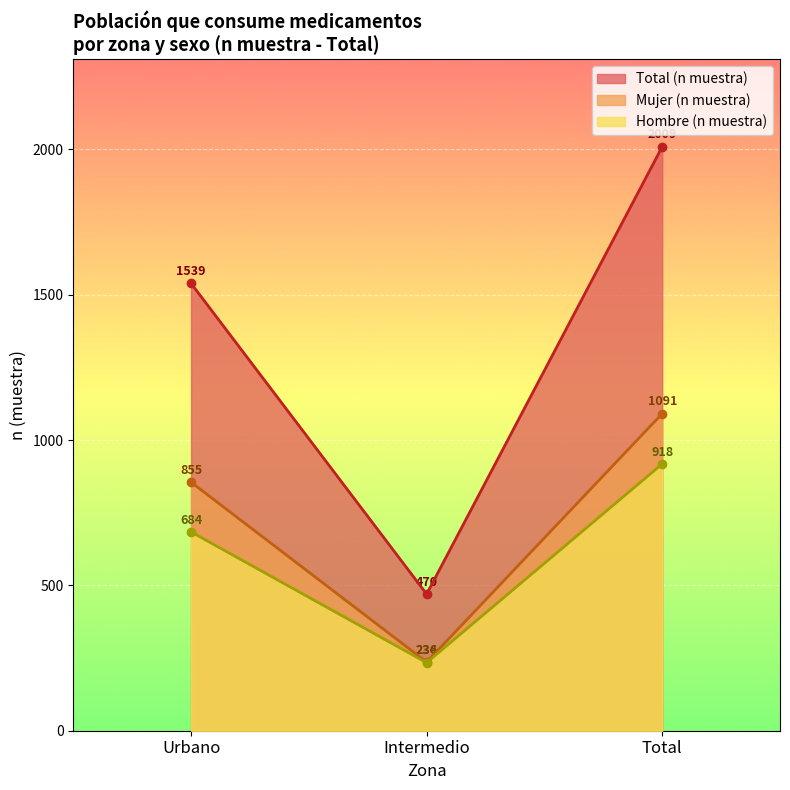

What is the difference between the maximum and minimum values in the Mujer (n muestra) series?

855